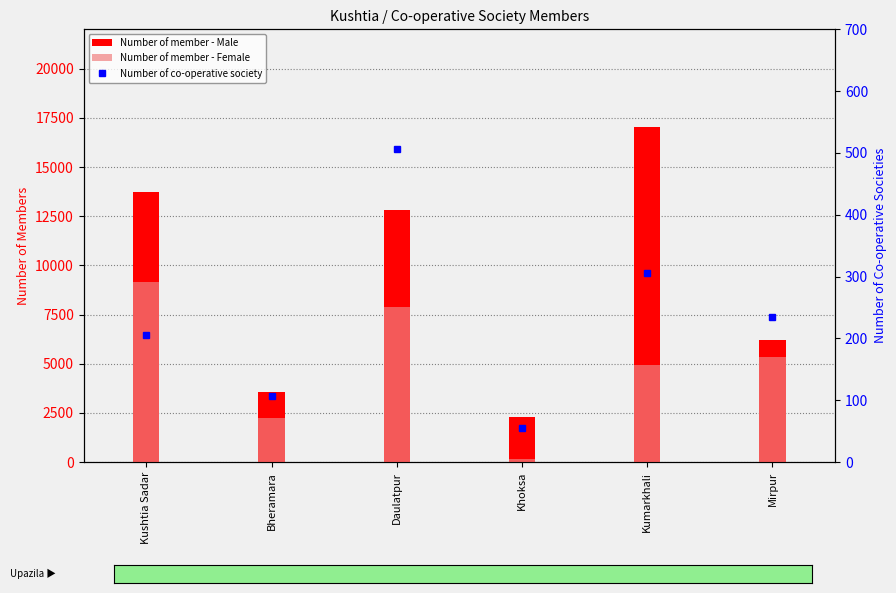

How many values in the Number of member - Female series exceed 5356?

2